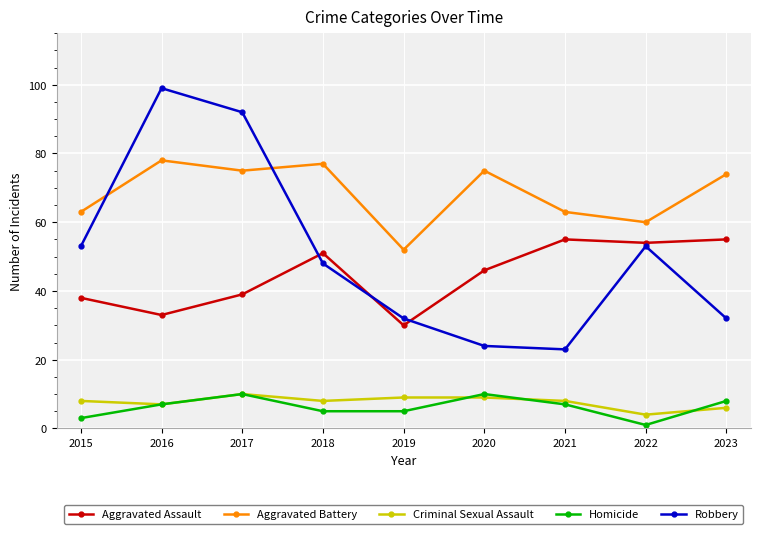

What is the value of the Homicide point at the 4th from the left?

5